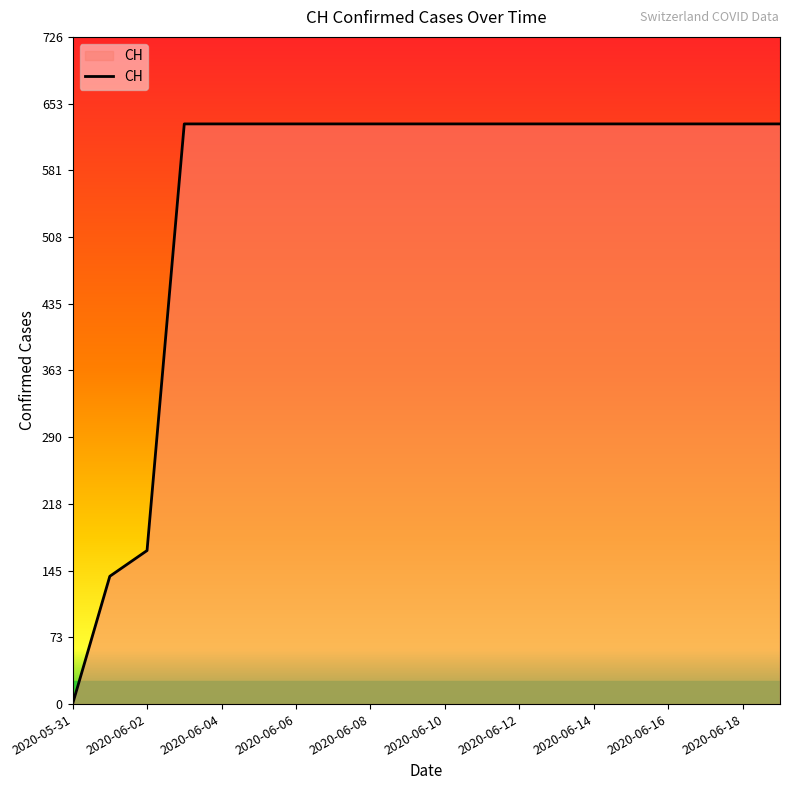

What is the difference between the maximum and minimum values?

631